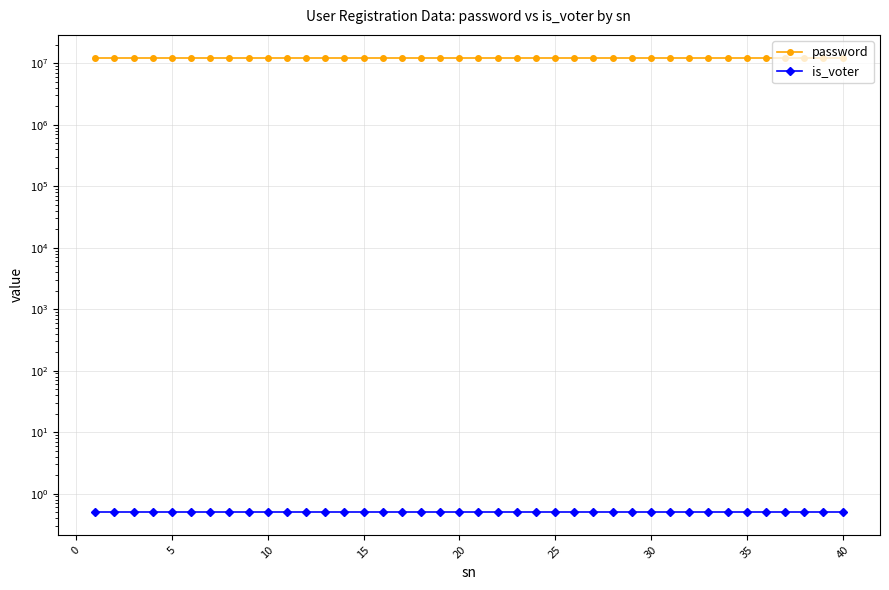

At which category is the sum across all series the highest?

40